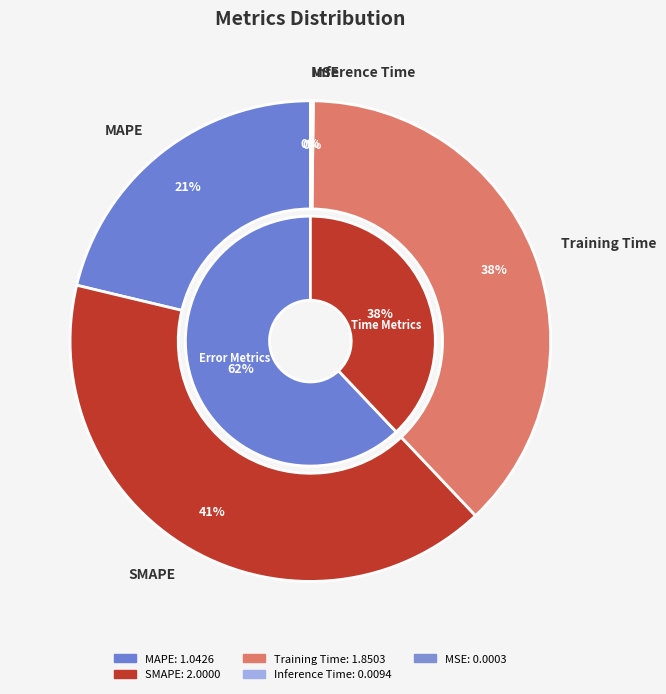

How many slices are in this pie chart?

5